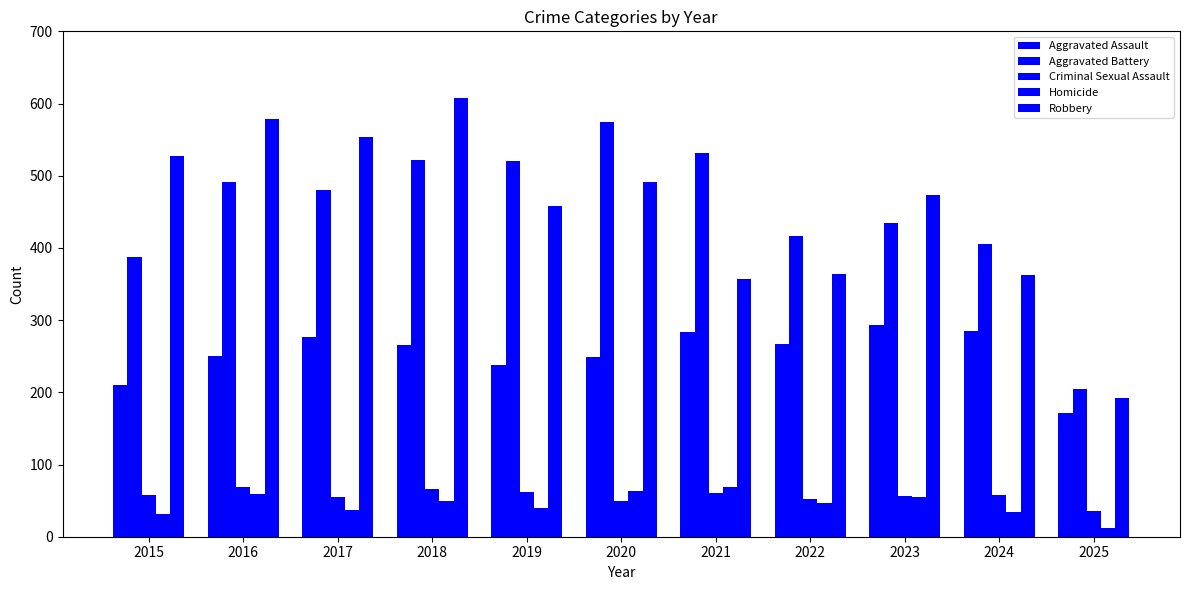

How many bars are there in total?

55